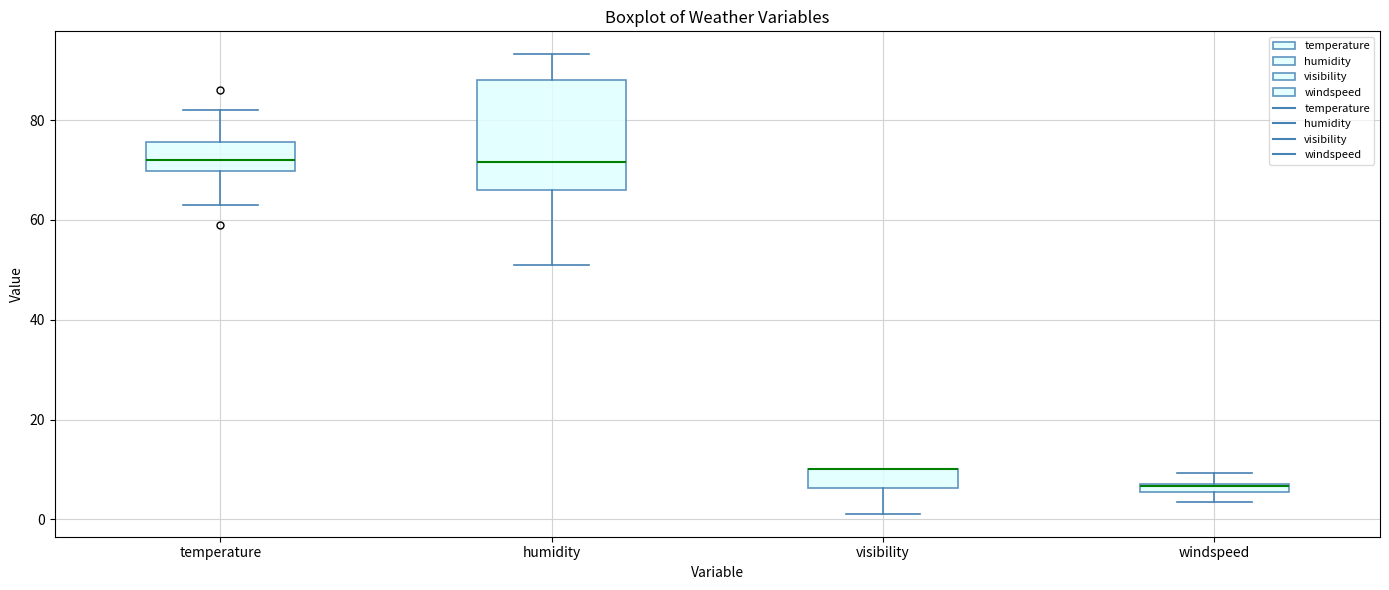

Where does the median line of the box for humidity sit on the y-axis? The values are not printed on the chart, so give them approximately, as read against the axis.

72